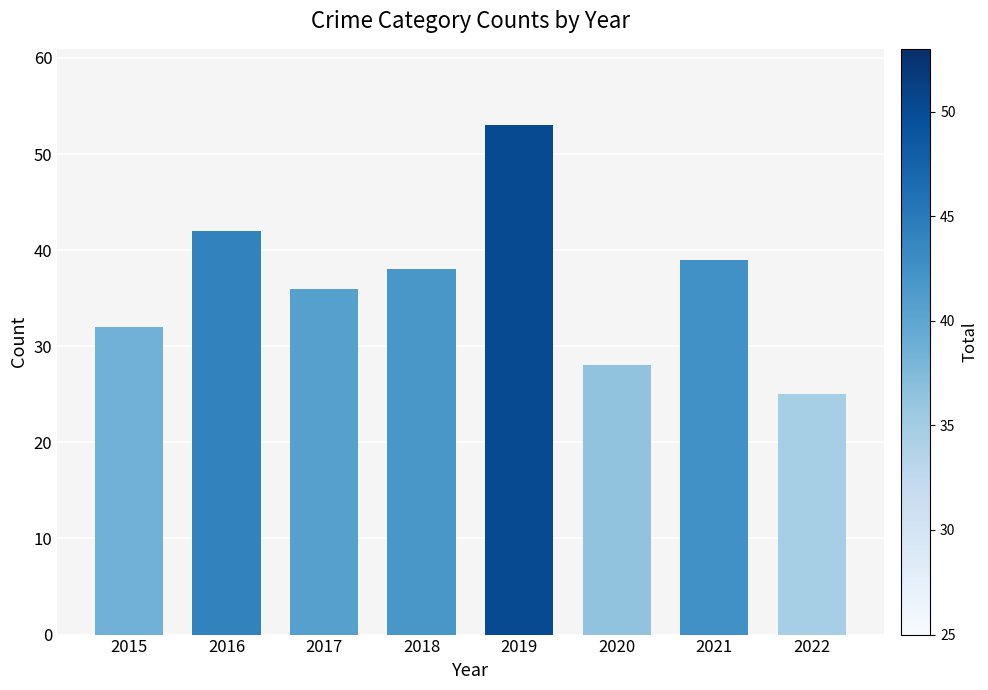

What is the value of the 2nd bar from the left?

42